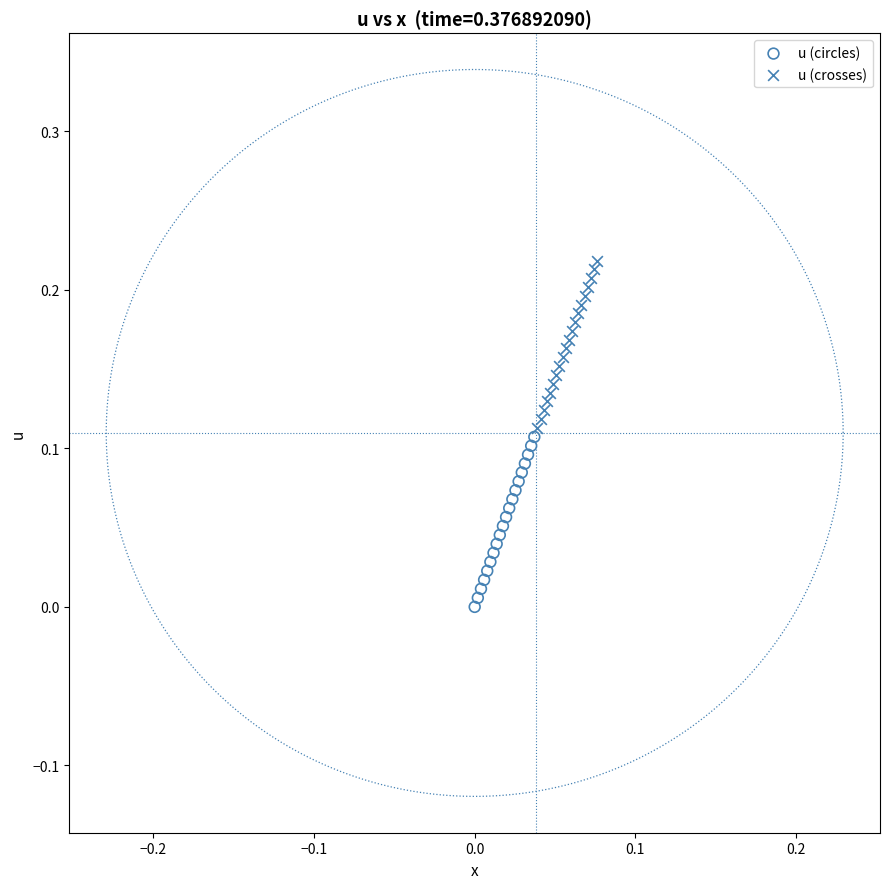

Which series has the largest Y range (max minus min)?

u (circles)